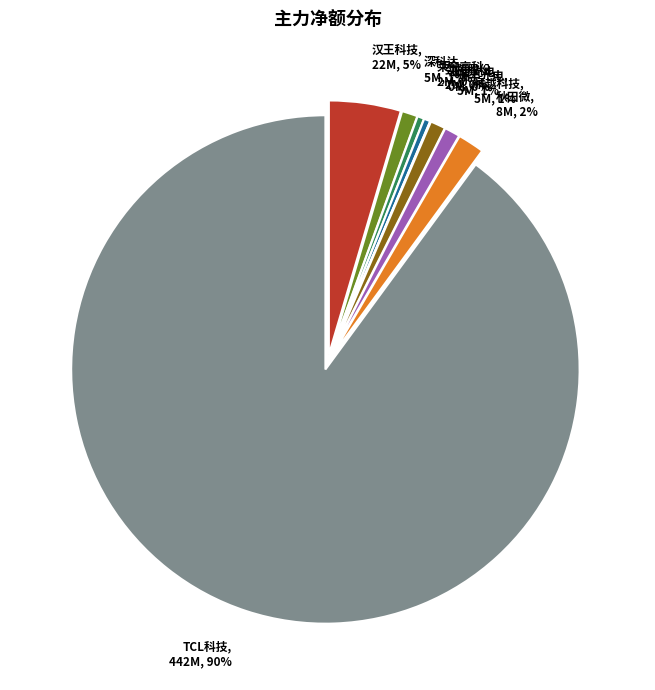

How many slices are in this pie chart?

9